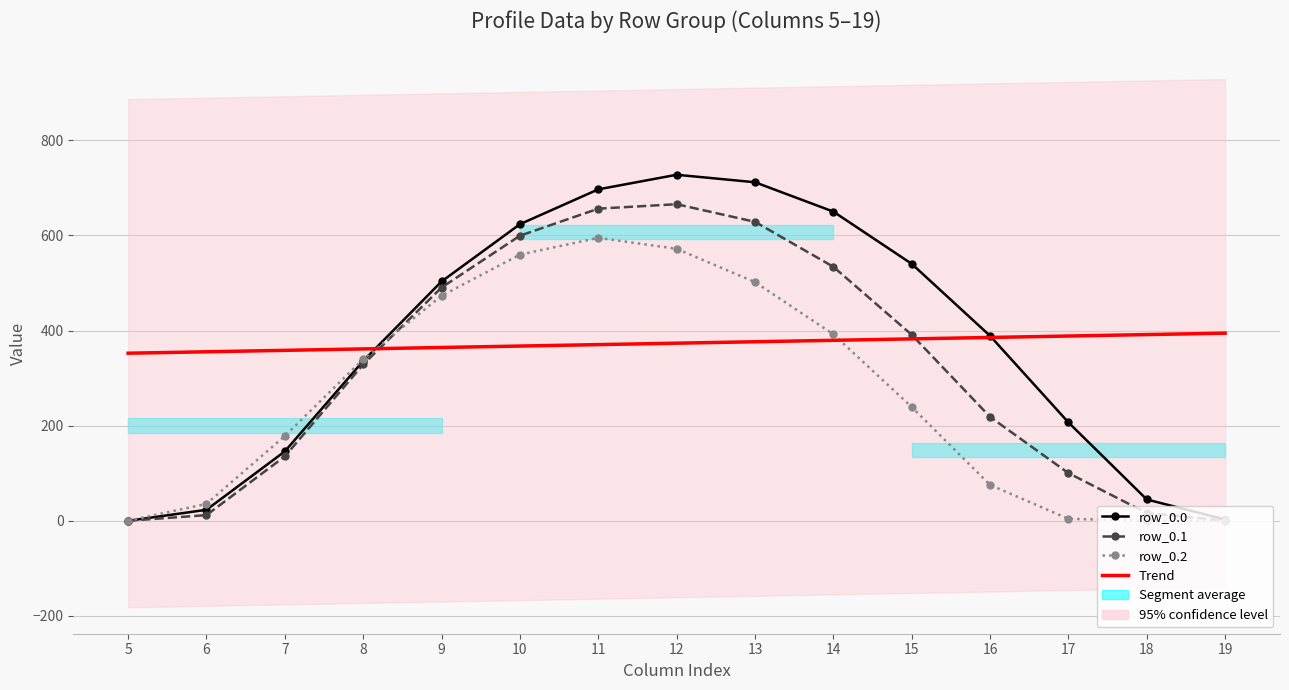

How many values in row_0.1 are above zero?

14